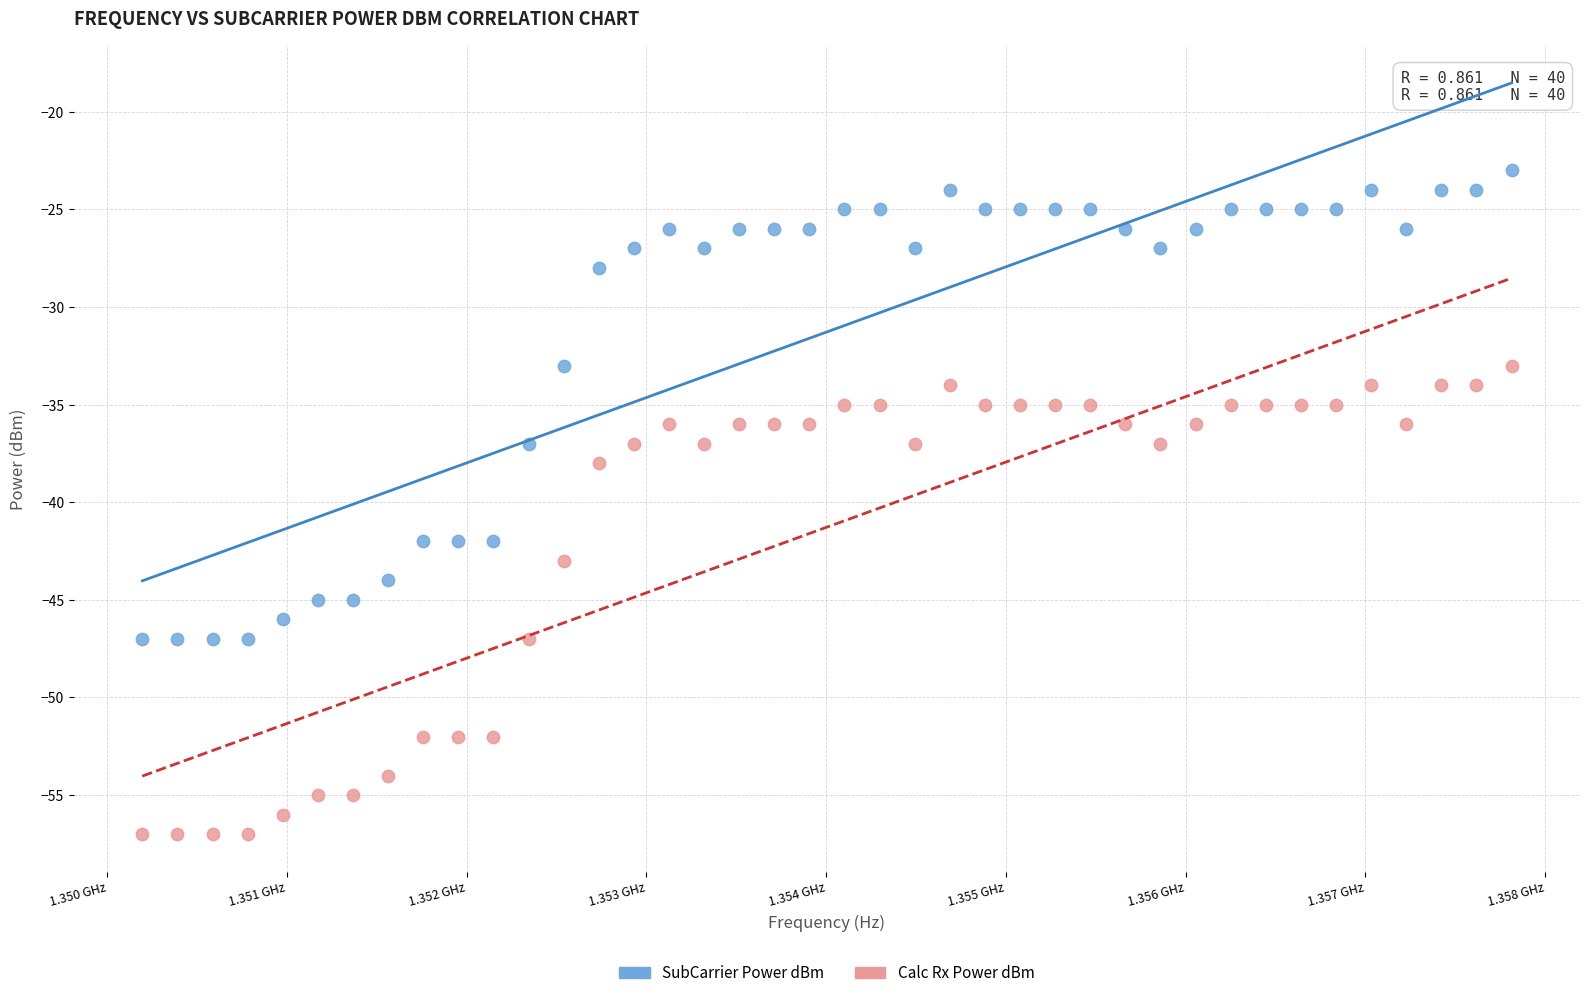

Which series reaches the minimum Y coordinate?

Calc Rx Power dBm